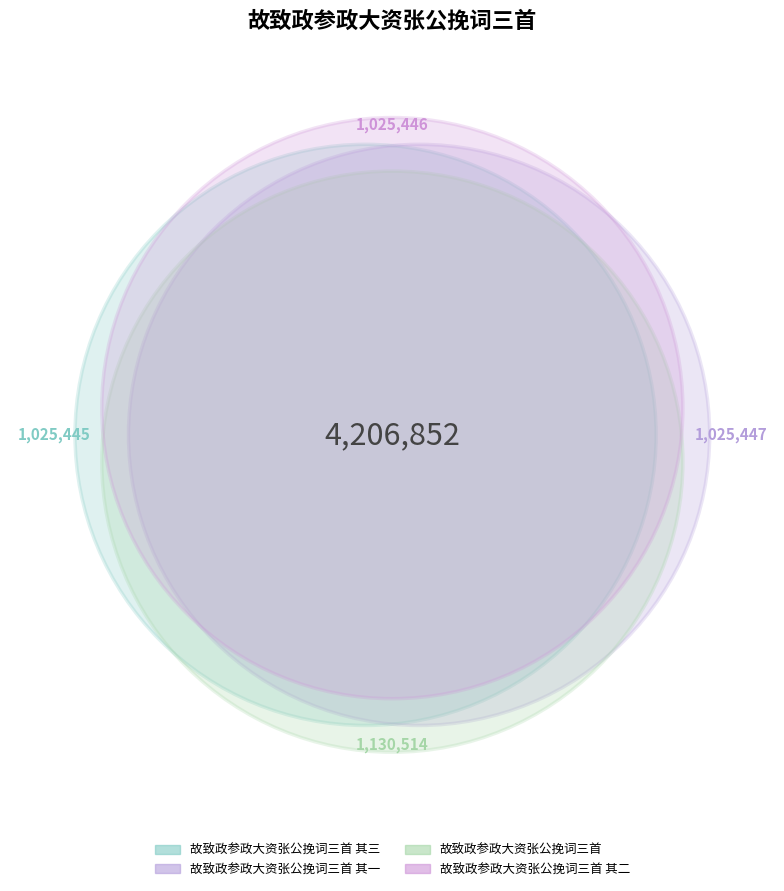

Which has a higher value, 故致政参政大资张公挽词三首 其三 or 故致政参政大资张公挽词三首?

故致政参政大资张公挽词三首